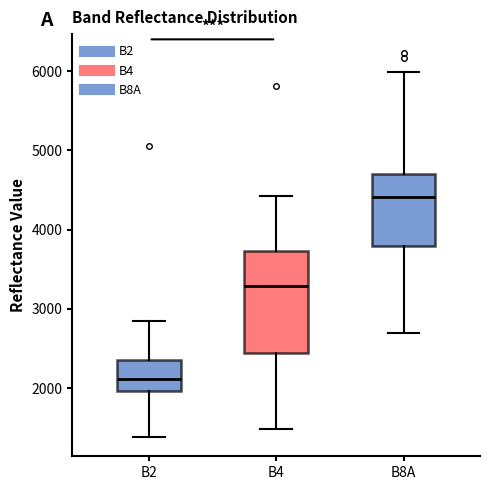

Which box is the tallest, from its lower edge to its upper edge?

B4